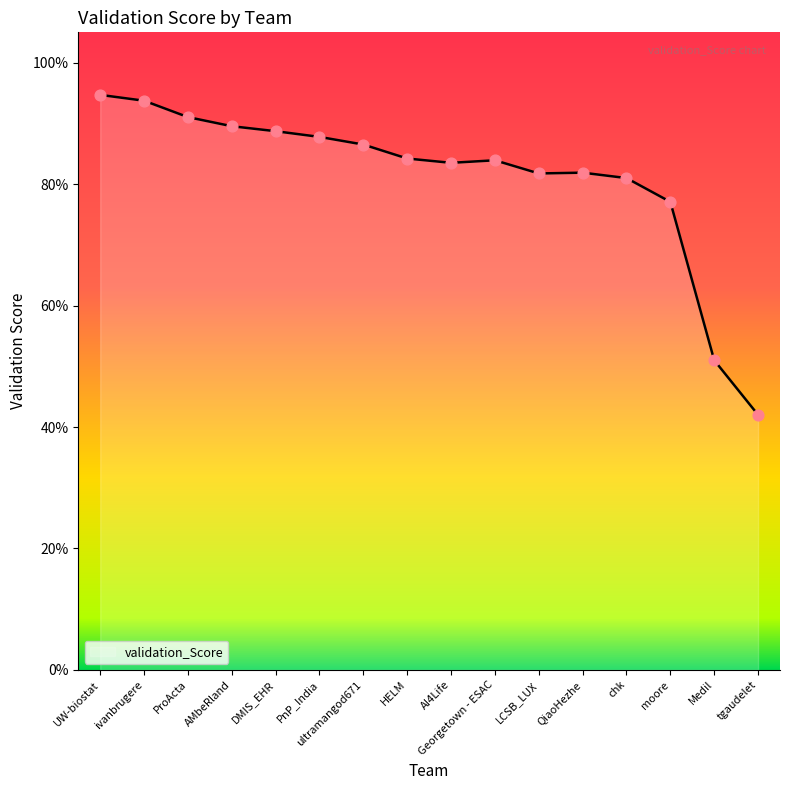

Between moore and LCSB_LUX, which is larger?

LCSB_LUX